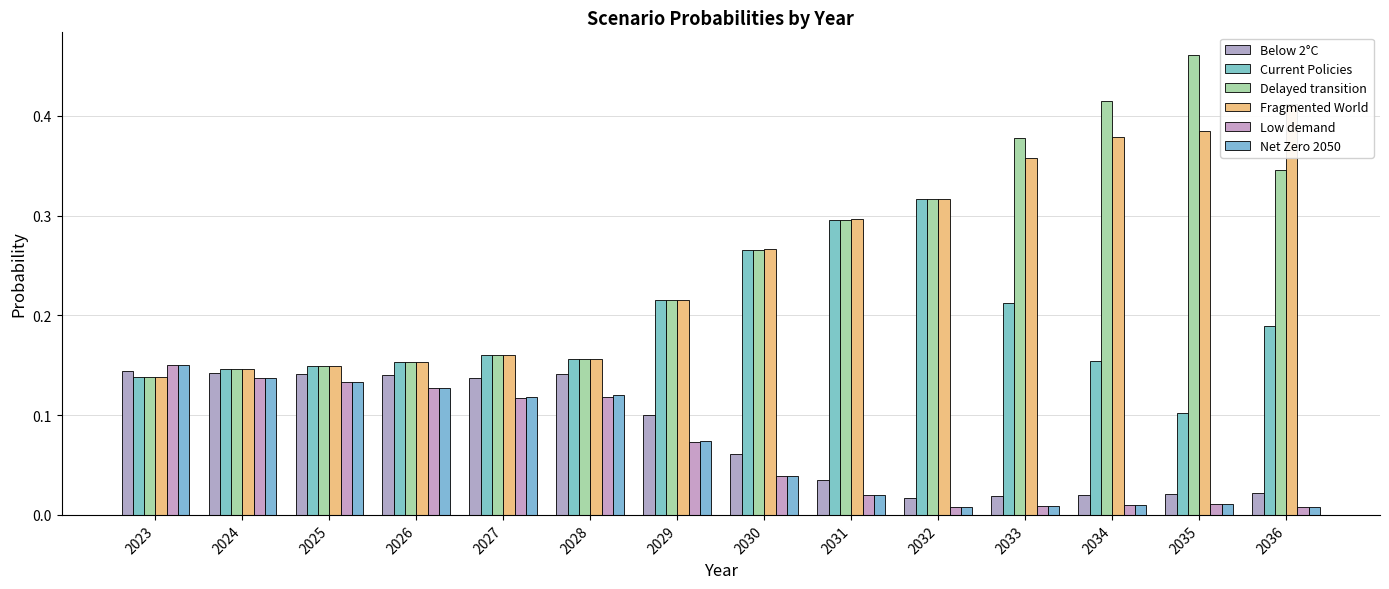

At which category is the sum across all series the highest?

2035